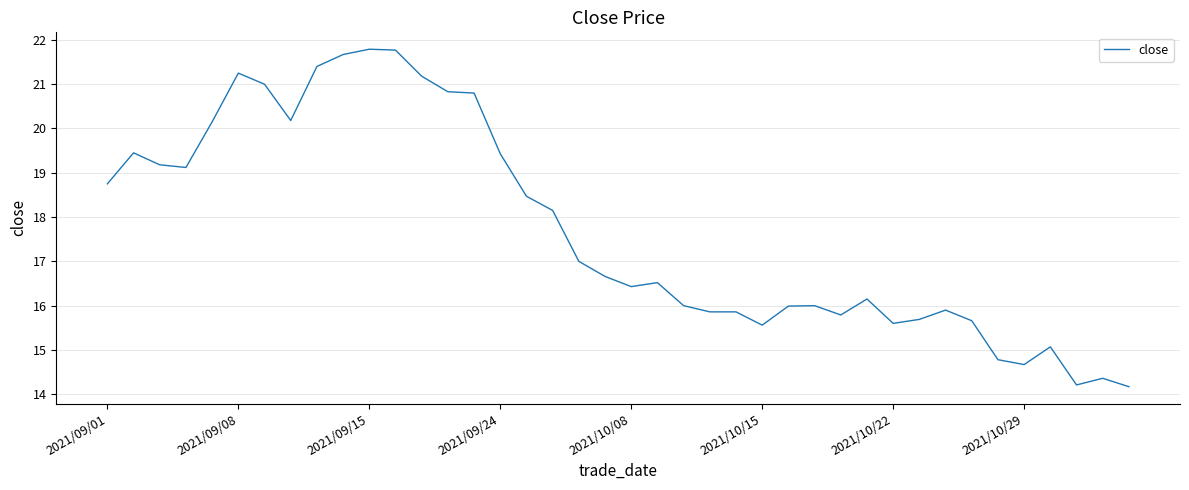

What is the difference between the maximum and minimum values?

7.6